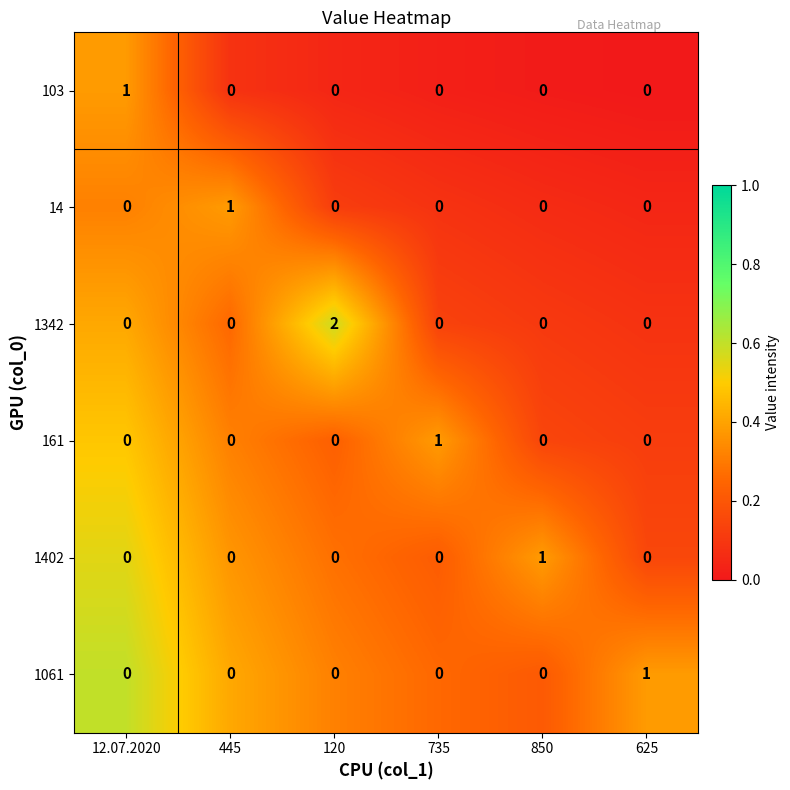

Is it true that 161 equals 0 at 120?

True